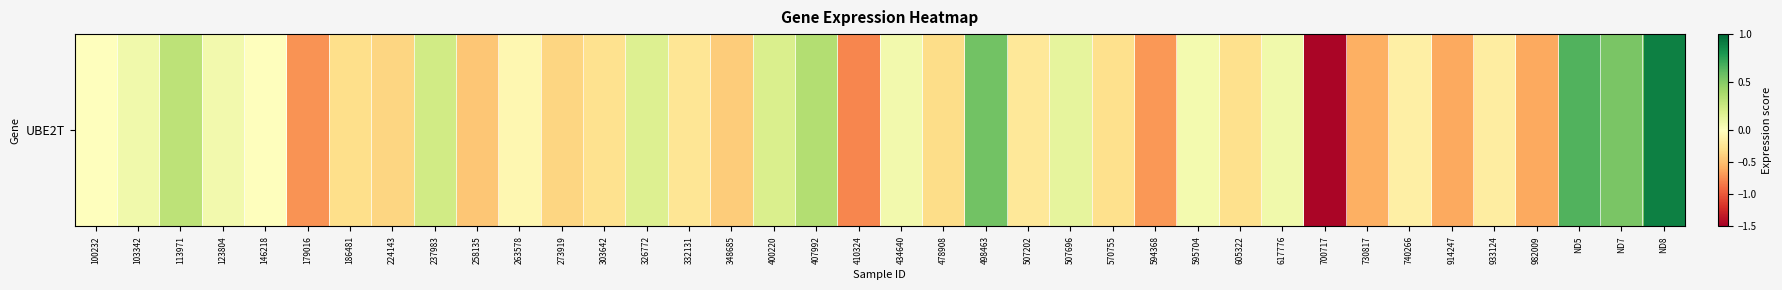

List the labels in order of value, largest first.

ND8, ND5, 498463, ND7, 407992, 113971, 237983, 400220, 326772, 507696, 617776, 103342, 123804, 434640, 595704, 100232, 146218, 263578, 740266, 933124, 507202, 332131, 303642, 605322, 570755, 186481, 478908, 224143, 273919, 348685, 258135, 730817, 914247, 982009, 594368, 179016, 410324, 700717